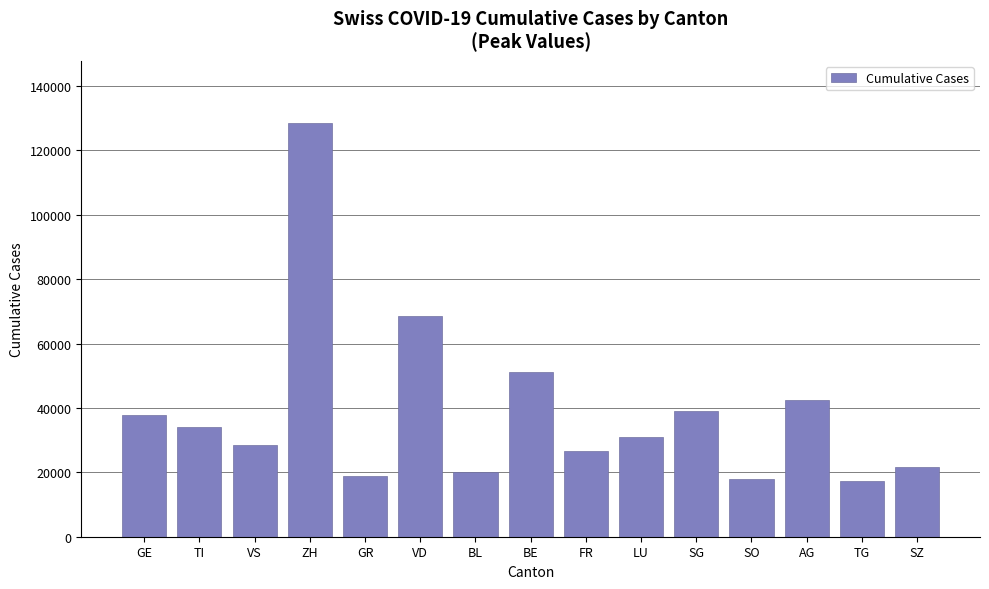

How many categories are shown in the chart?

15